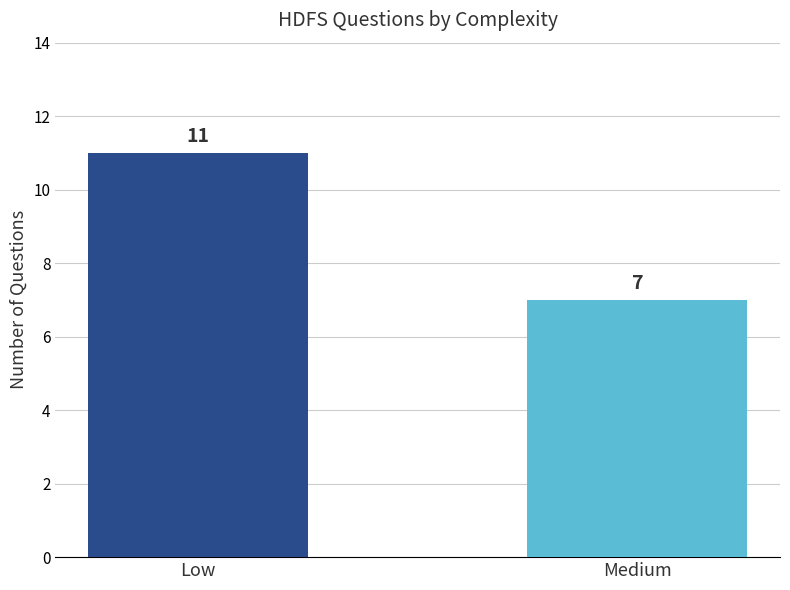

Which category has the highest value across all series?

Low